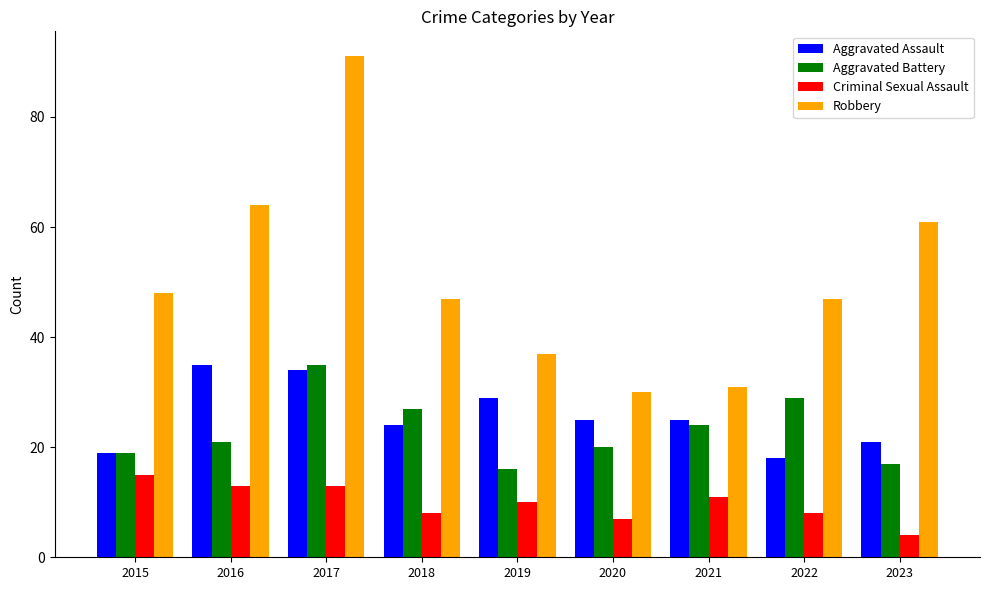

What is the sum of the Aggravated Assault values at 2023 and 2020?

46